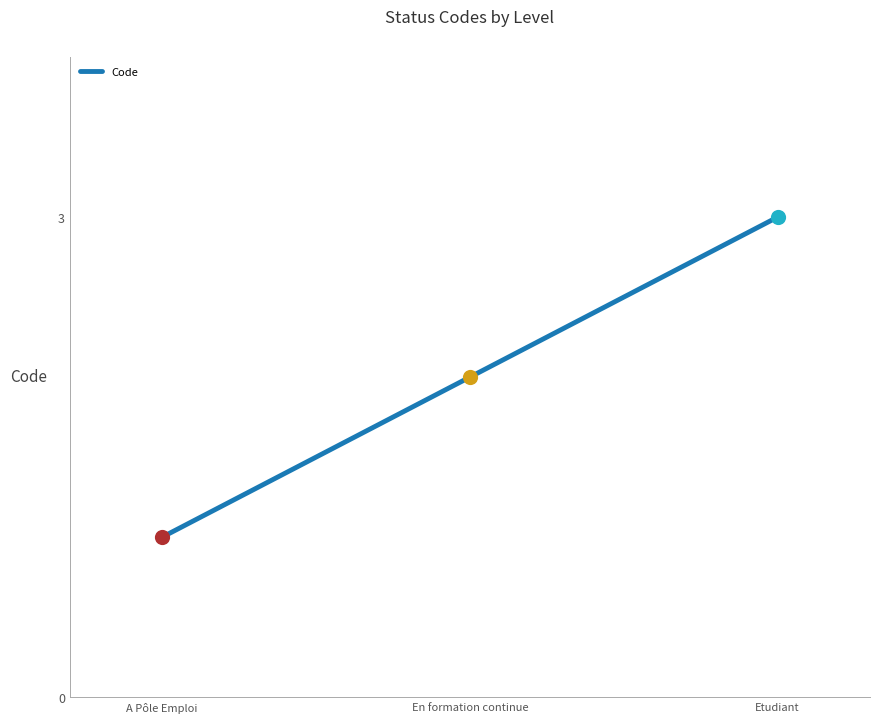

What is the ratio of the value at En formation continue to the value at A Pôle Emploi?

2.0